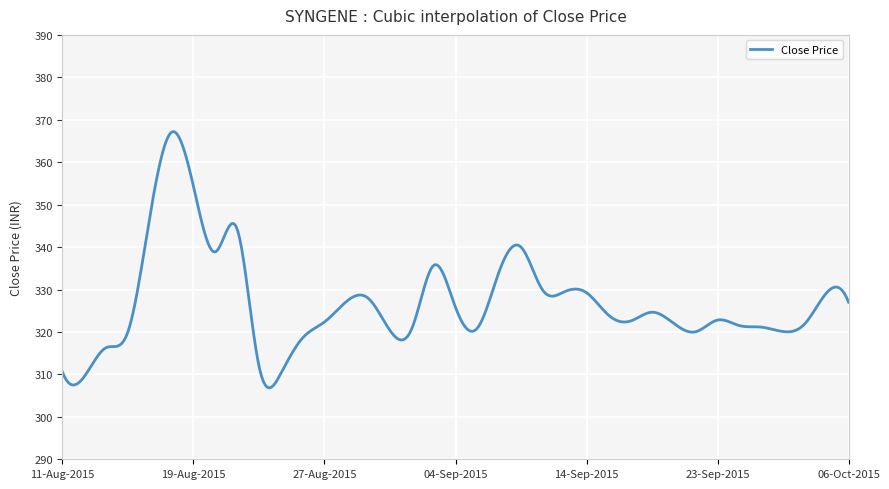

What is the smallest value displayed?

306.8